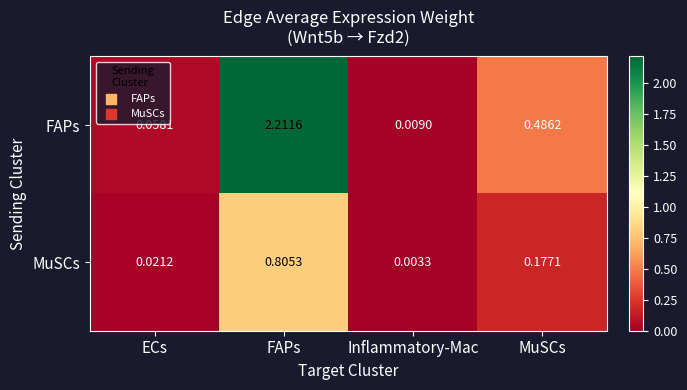

Count the number of data series in this chart.

2